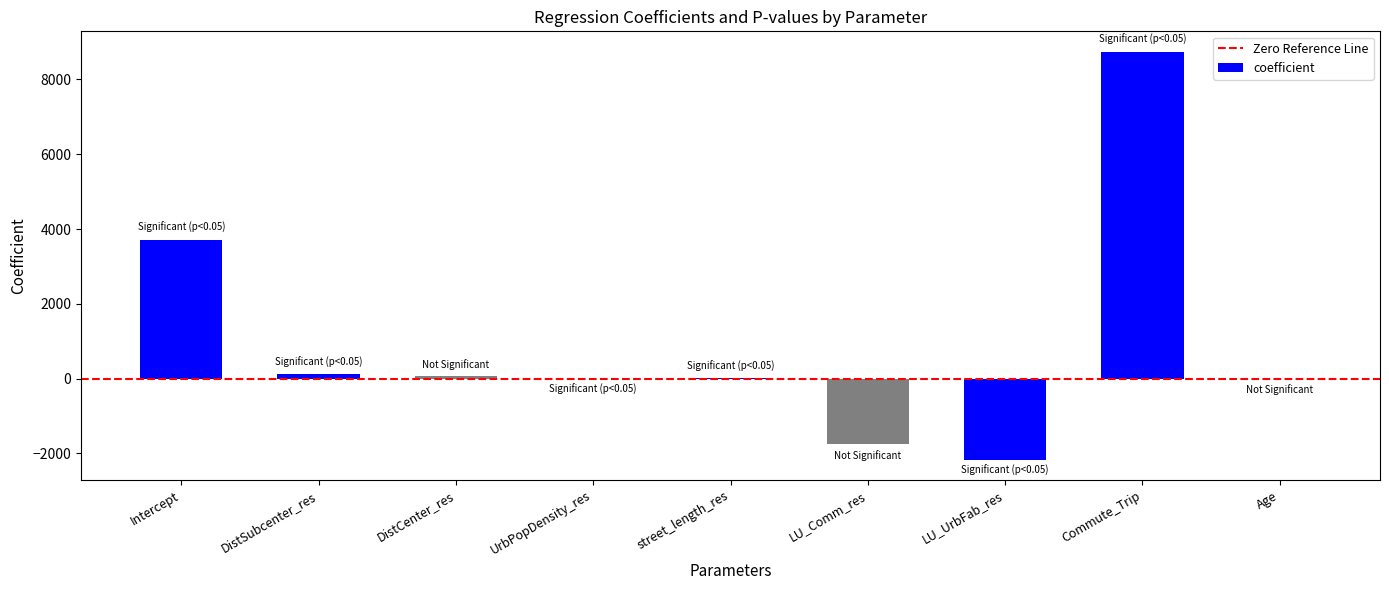

What is the greatest value displayed?

8742.8